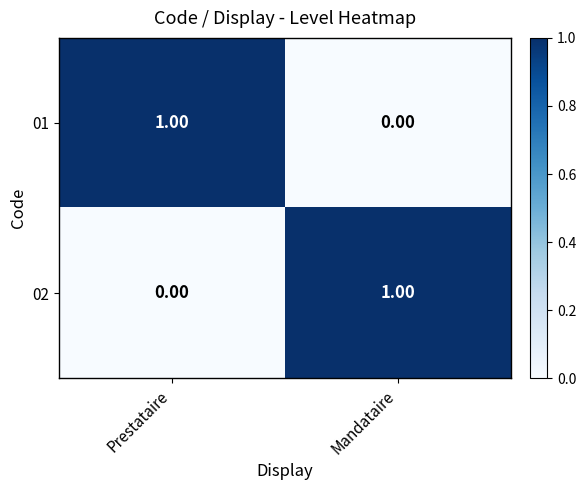

At which label is 02 closest to 0?

Prestataire